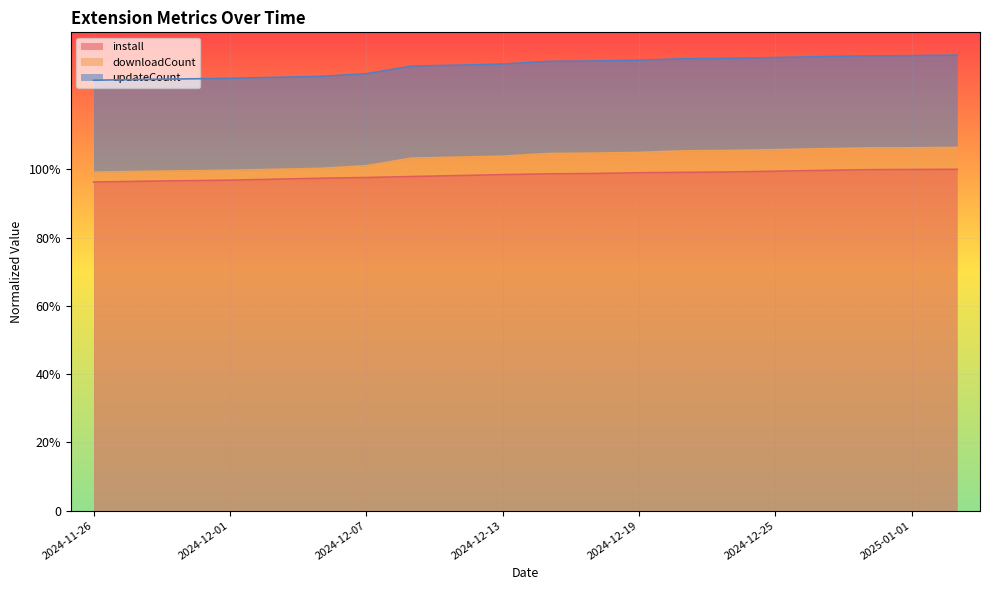

Between 2024-11-26 and 2024-12-31, which series saw the biggest shift?

downloadCount